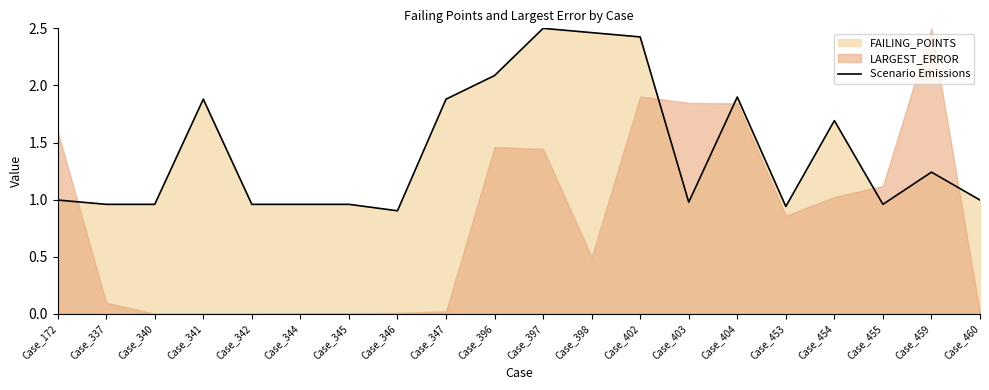

Reading right to left, transcribe all the data shown in this chart.

Case_460=1.0	Case_459=1.2	Case_455=1.0	Case_454=1.7	Case_453=0.9	Case_404=1.9	Case_403=1.0	Case_402=2.4	Case_398=2.5	Case_397=2.5	Case_396=2.1	Case_347=1.9	Case_346=0.9	Case_345=1.0	Case_344=1.0	Case_342=1.0	Case_341=1.9	Case_340=1.0	Case_337=1.0	Case_172=1.0